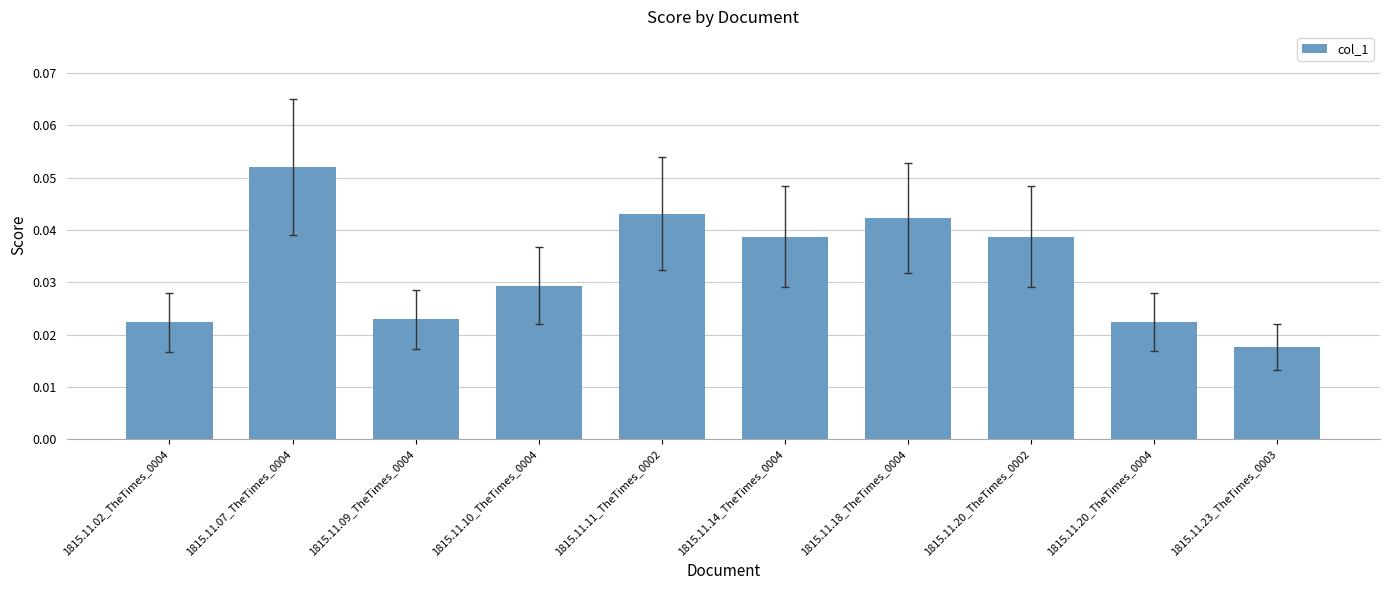

At which label is the value closest to 0?

1815.11.23_TheTimes_0003